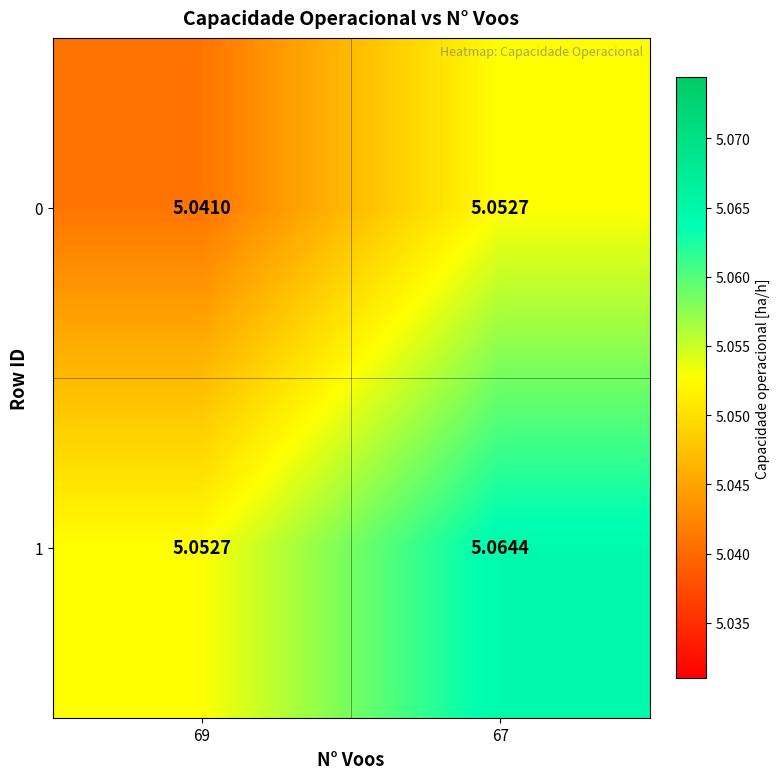

Is the value of 0 at 69 greater than the value of 1 at 67?

No